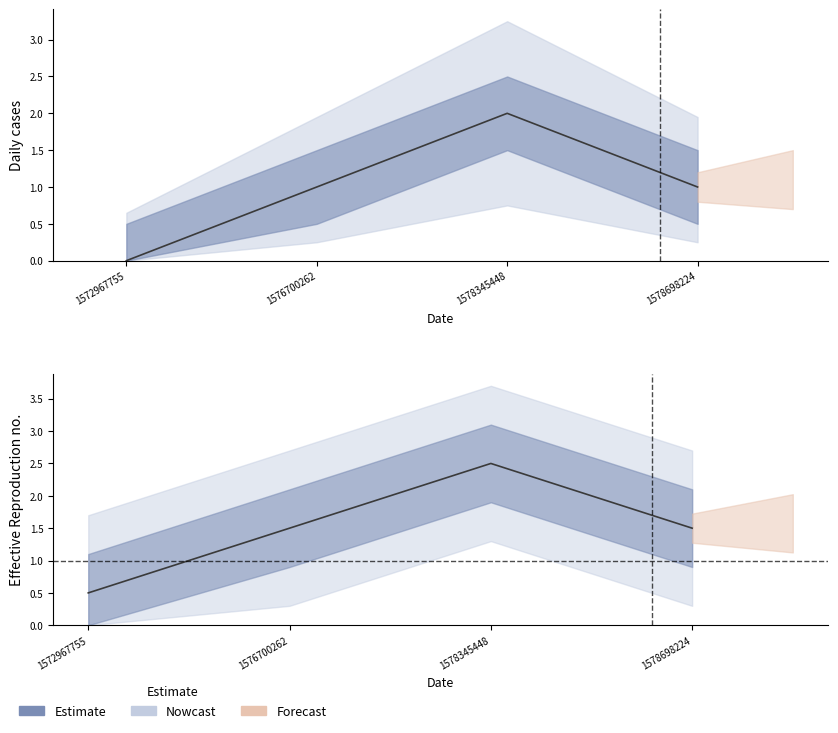

At which label is col_1 closest to 1?

1576700262